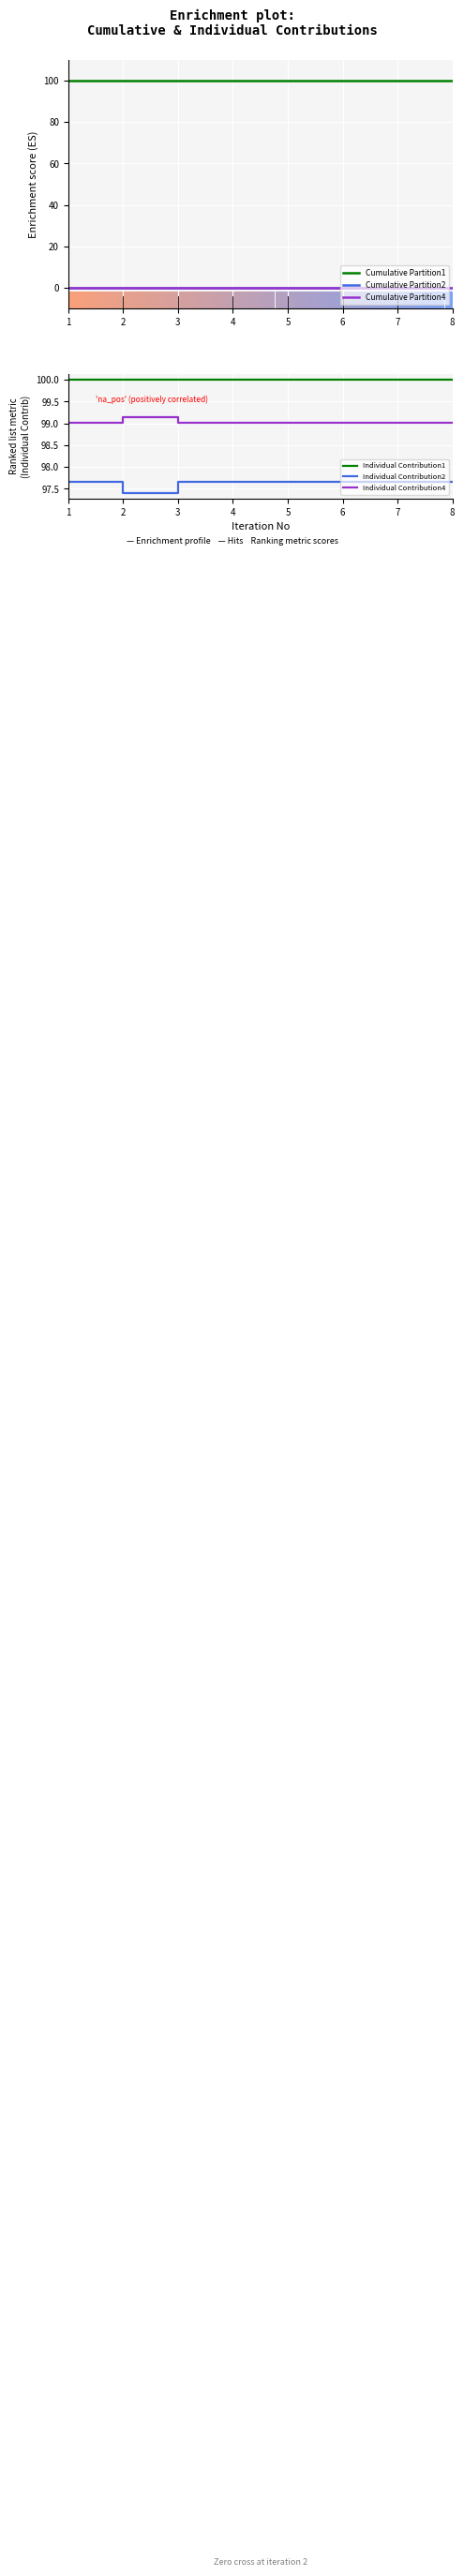

True or false: Cumulative Partition4 and Individual Contribution2 intersect in this chart.

False